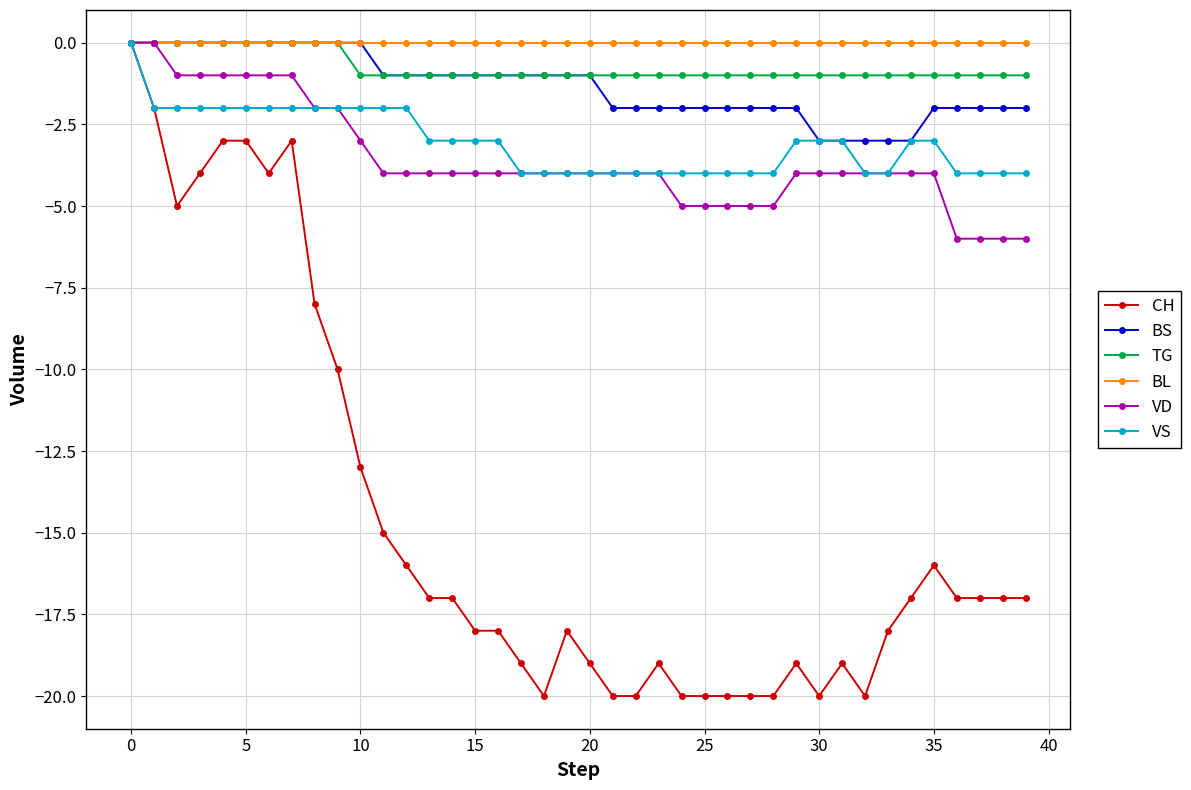

What is the value of the TG point at the 22nd from the left?

-1